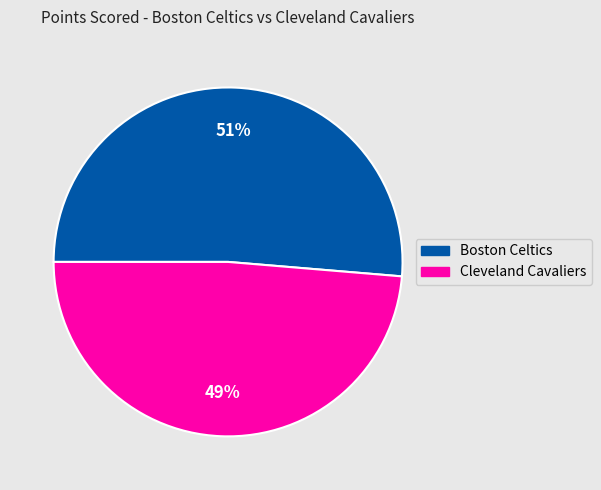

Rank the categories by value from highest to lowest.

Boston Celtics, Cleveland Cavaliers